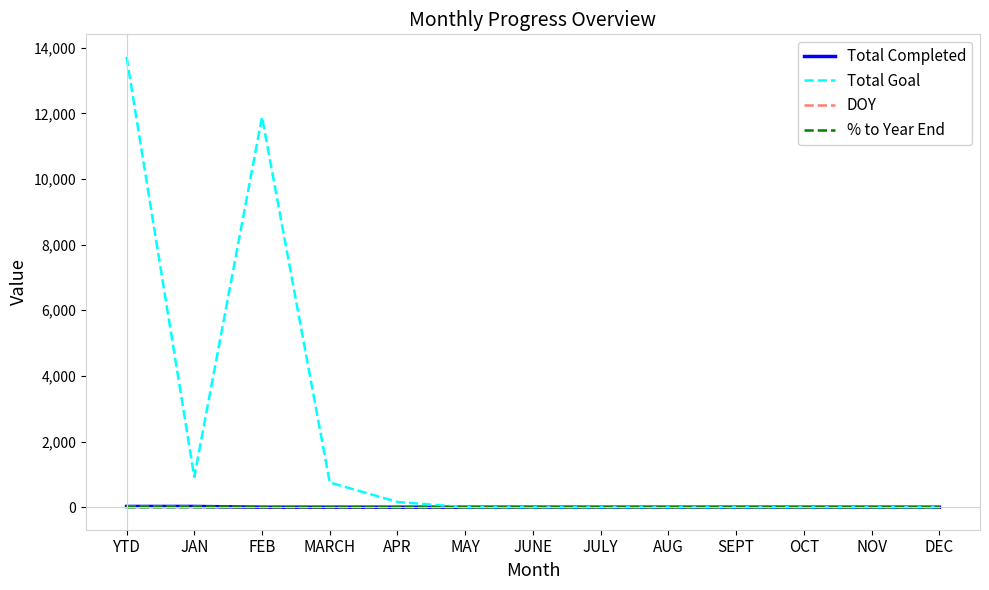

What is the greatest value displayed?

13721.0